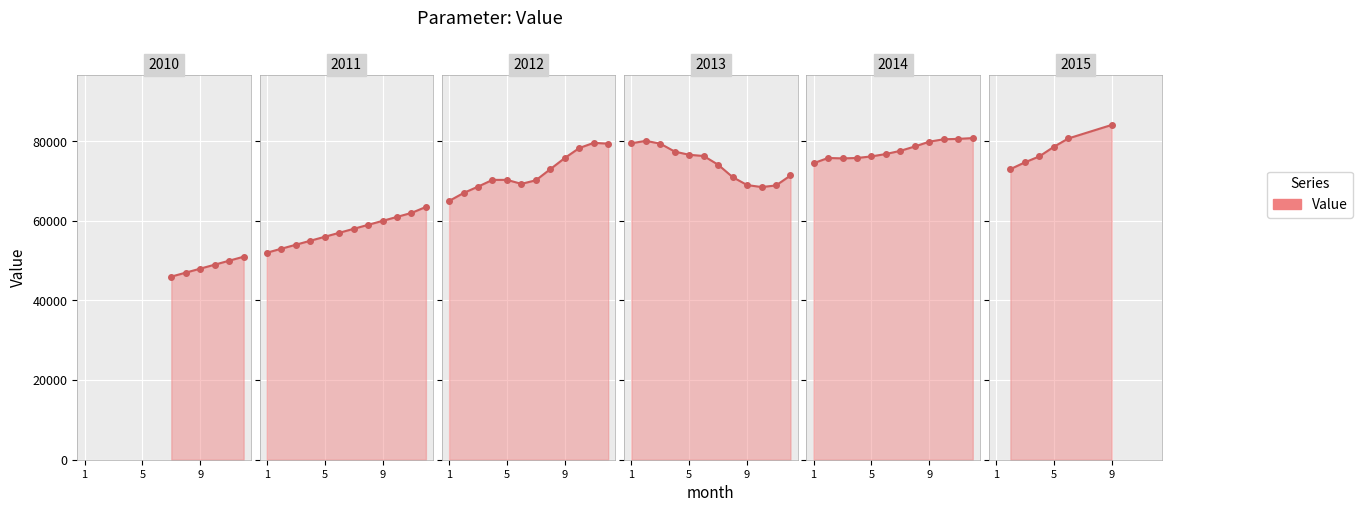

Count the number of data series in this chart.

1